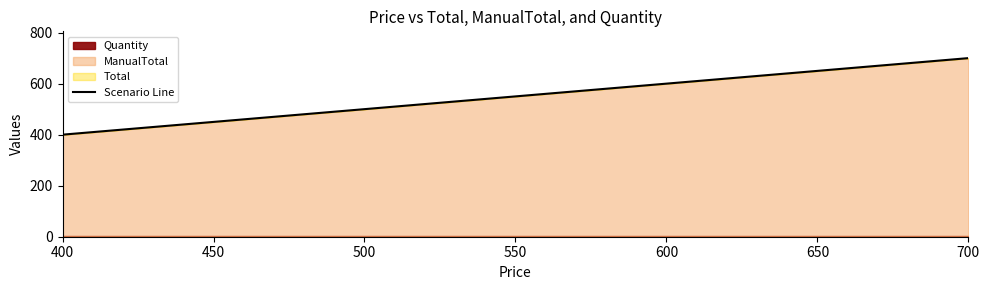

Which has a higher value, 400 or 700?

700